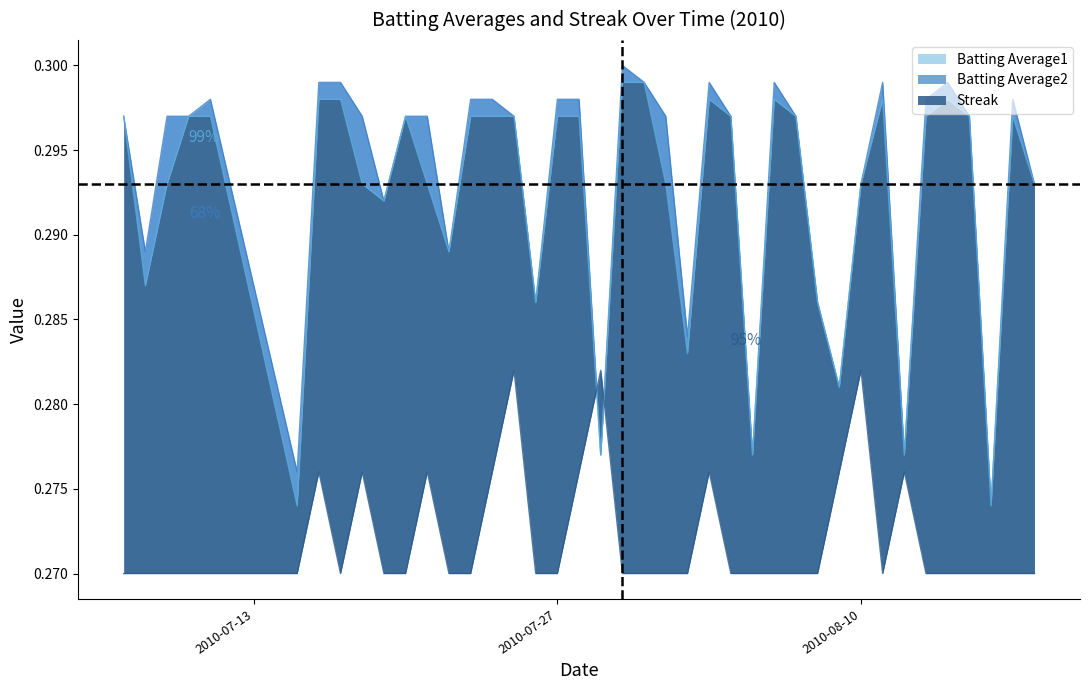

Reading left to right, list all the values displayed in this chart.

Batting Average1: 0.3	0.3	0.3	0.3	0.3	0.3	0.3	0.3	0.3	0.3	0.3	0.3	0.3	0.3	0.3	0.3	0.3	0.3	0.3	0.3	0.3	0.3	0.3	0.3	0.3	0.3	0.3	0.3	0.3	0.3	0.3	0.3	0.3	0.3	0.3	0.3	0.3	0.3	0.3	0.3
Batting Average2: 0.3	0.3	0.3	0.3	0.3	0.3	0.3	0.3	0.3	0.3	0.3	0.3	0.3	0.3	0.3	0.3	0.3	0.3	0.3	0.3	0.3	0.3	0.3	0.3	0.3	0.3	0.3	0.3	0.3	0.3	0.3	0.3	0.3	0.3	0.3	0.3	0.3	0.3	0.3	0.3
Streak: 0.3	0.3	0.3	0.3	0.3	0.3	0.3	0.3	0.3	0.3	0.3	0.3	0.3	0.3	0.3	0.3	0.3	0.3	0.3	0.3	0.3	0.3	0.3	0.3	0.3	0.3	0.3	0.3	0.3	0.3	0.3	0.3	0.3	0.3	0.3	0.3	0.3	0.3	0.3	0.3